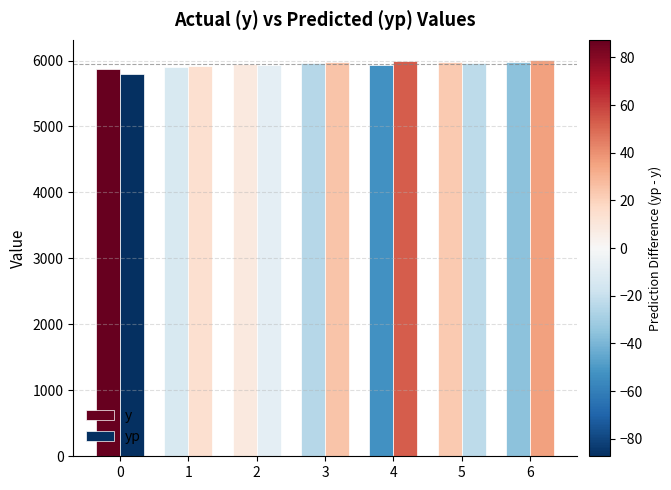

What is the difference between the maximum and minimum values in the yp series?

222.2